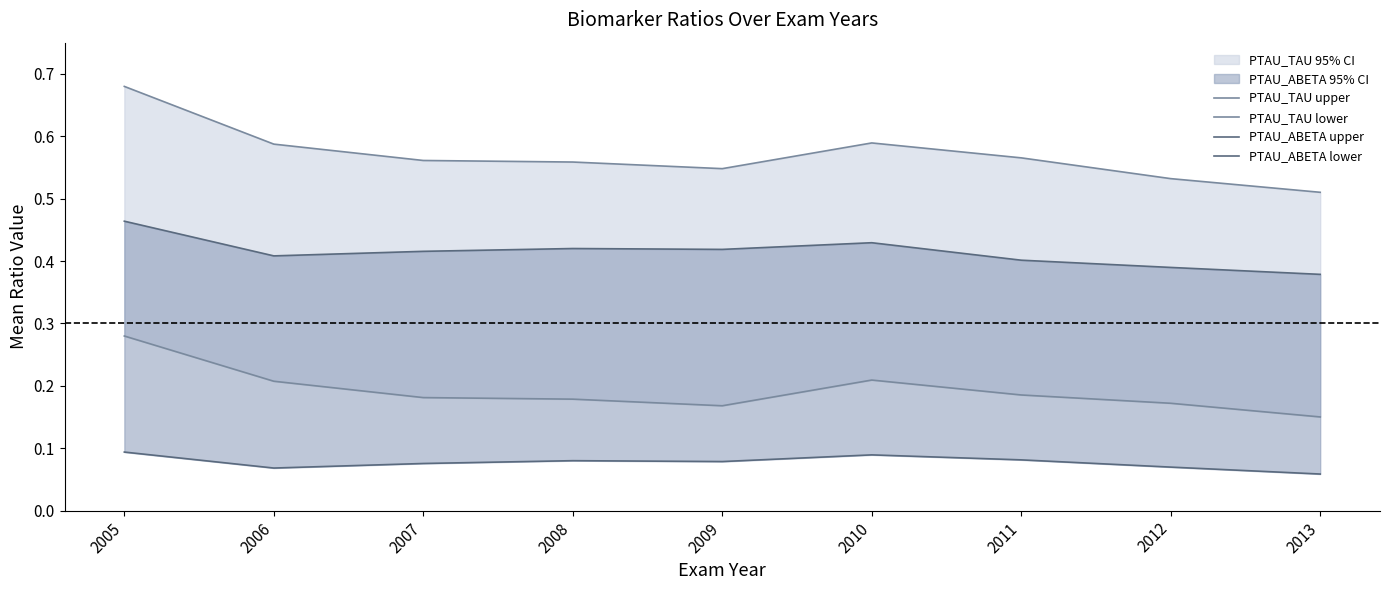

Reading left to right, transcribe all the data shown in this chart.

PTAU_TAU upper: 0.7	0.6	0.6	0.6	0.5	0.6	0.6	0.5	0.5
PTAU_TAU lower: 0.3	0.2	0.2	0.2	0.2	0.2	0.2	0.2	0.2
PTAU_ABETA upper: 0.5	0.4	0.4	0.4	0.4	0.4	0.4	0.4	0.4
PTAU_ABETA lower: 0.1	0.1	0.1	0.1	0.1	0.1	0.1	0.1	0.1